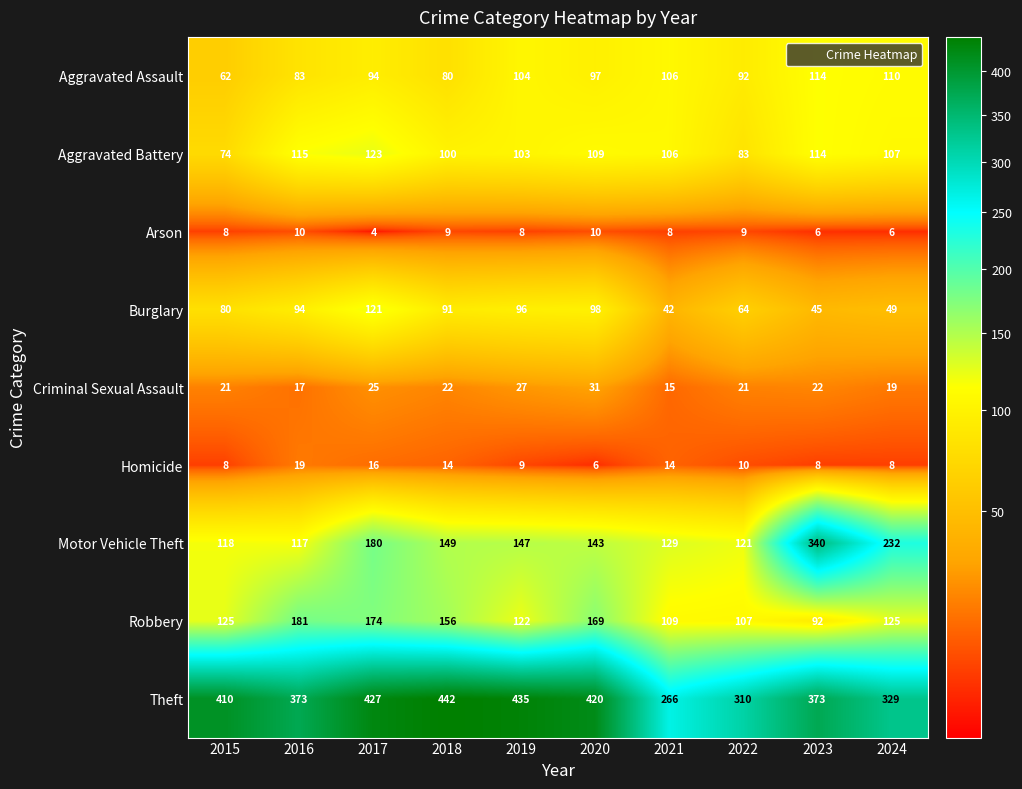

Rank the series at 2020 from highest to lowest value.

Theft, Robbery, Motor Vehicle Theft, Aggravated Battery, Burglary, Aggravated Assault, Criminal Sexual Assault, Arson, Homicide